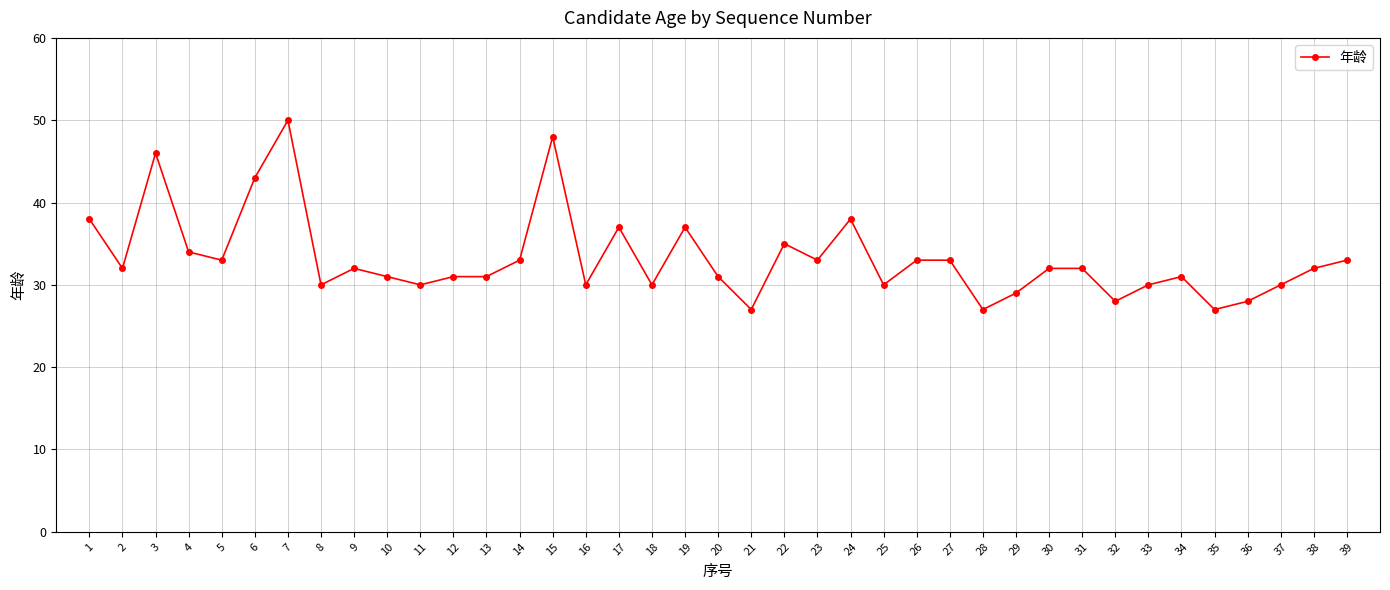

Is it true that the value at 23 is 8?

False